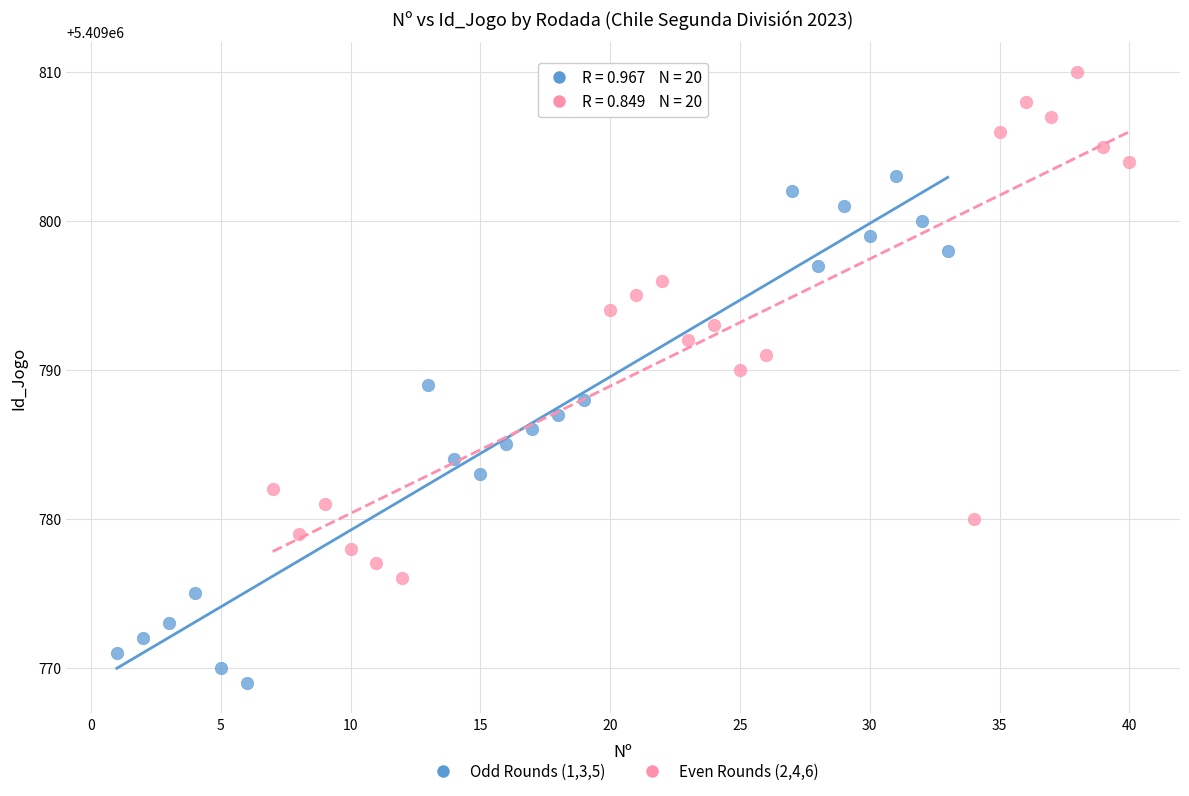

Which series contains the highest Y value?

Even Rounds (2,4,6)